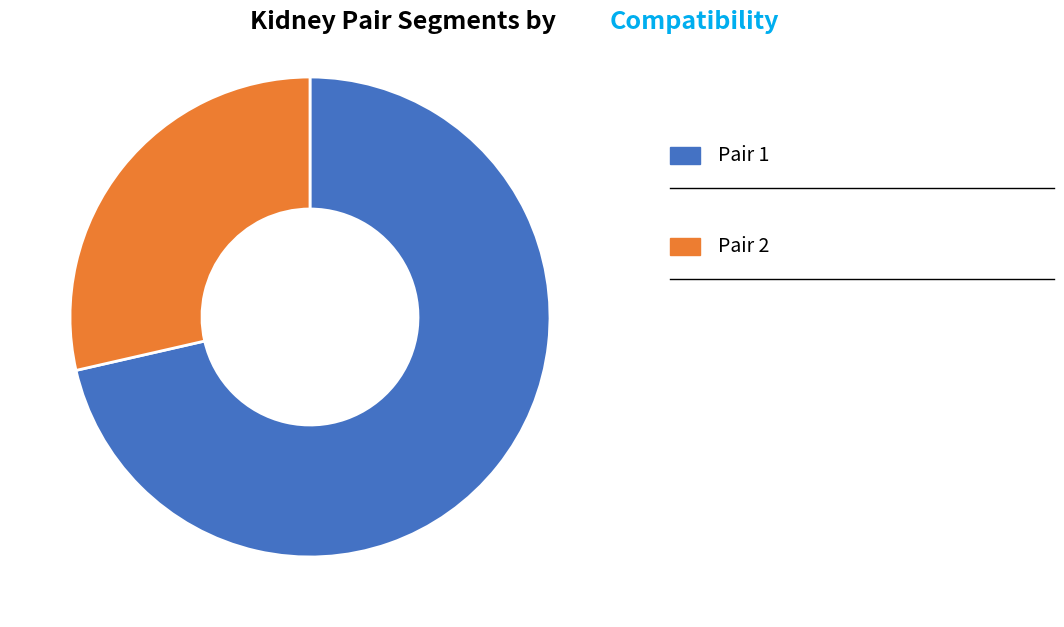

Is there any slice that represents more than half of the pie?

Yes